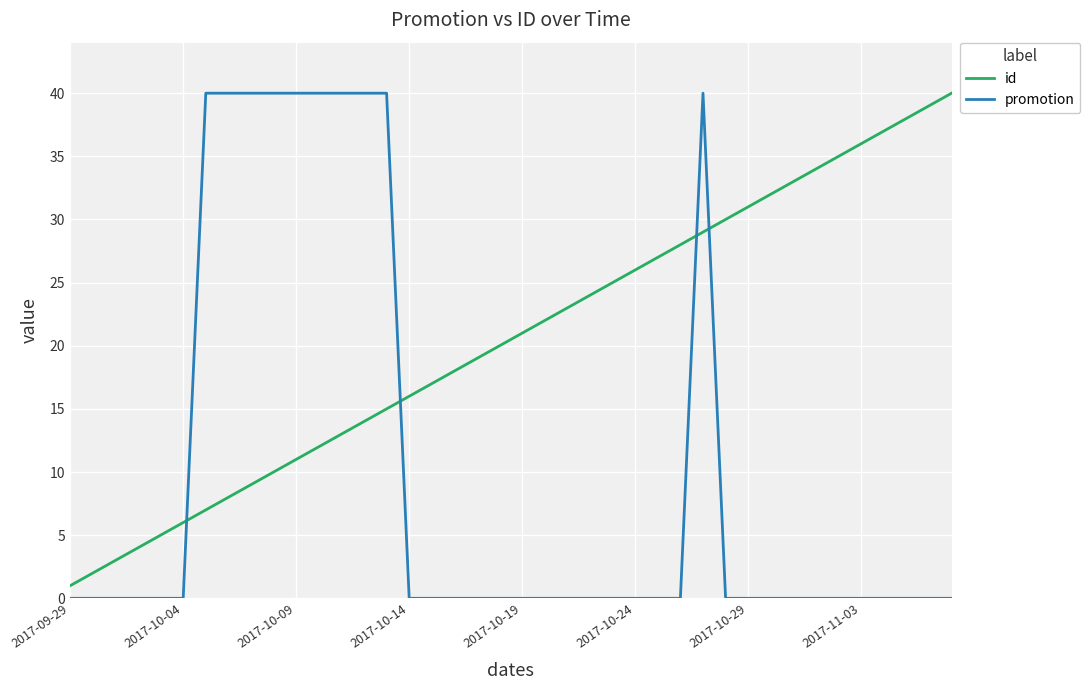

How many lines are shown in the chart?

2